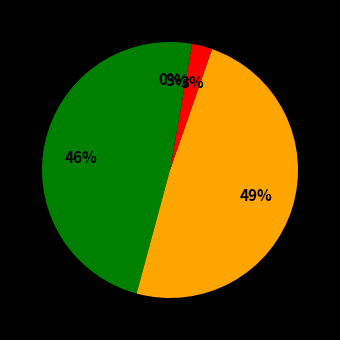

To the nearest percent, what is the average slice percentage?

20%